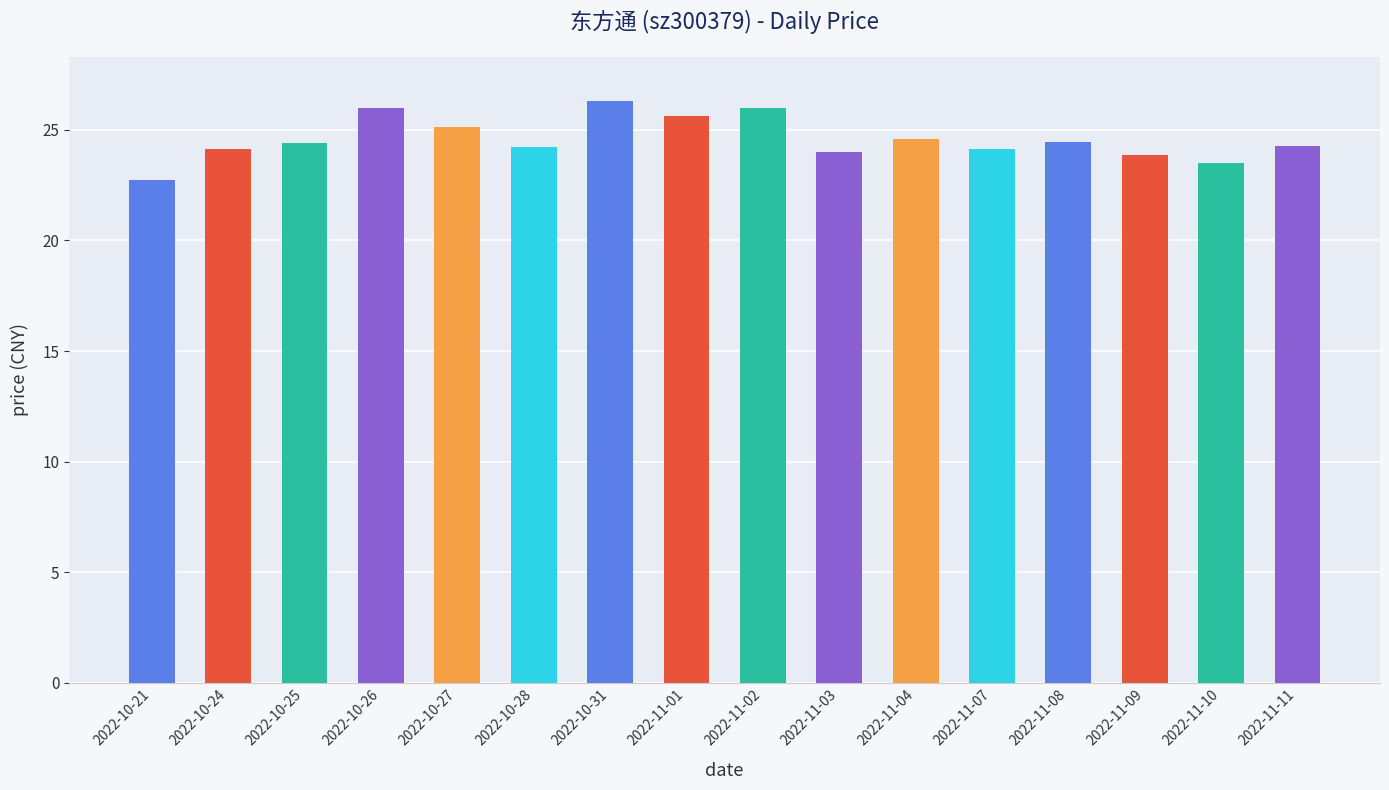

What is the sum of the values at 2022-11-09 and 2022-11-03?

47.9